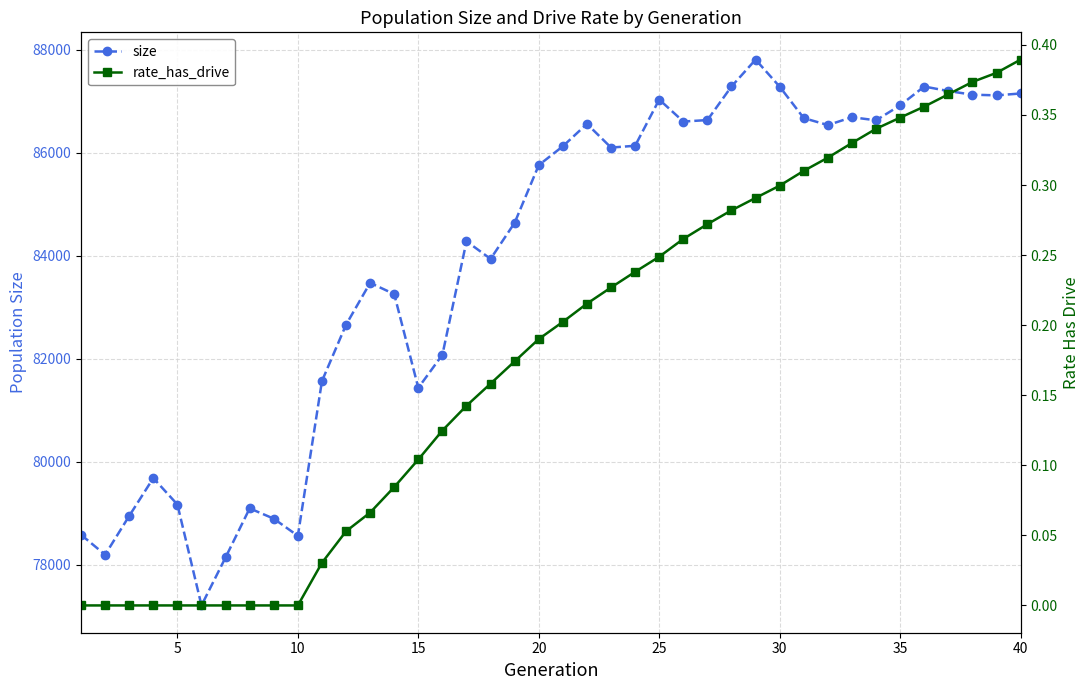

What is the maximum value for size?

87804